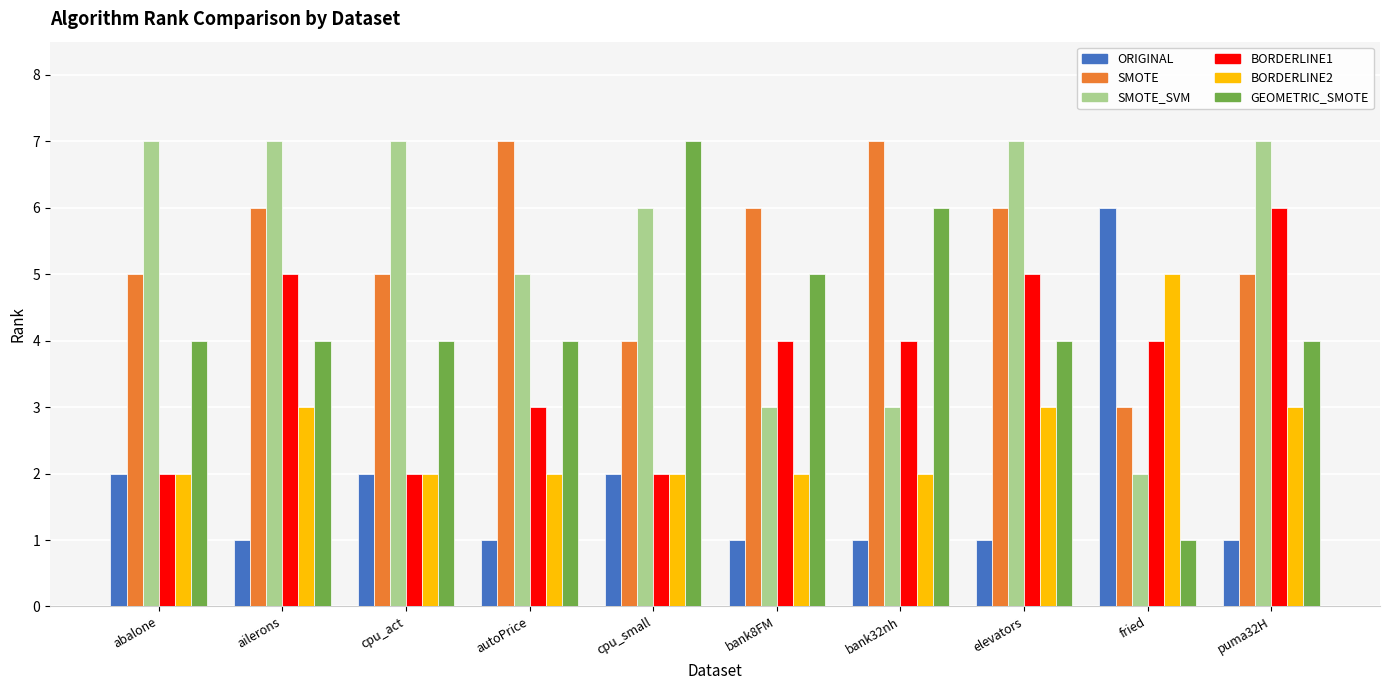

At which label does SMOTE reach its minimum?

fried